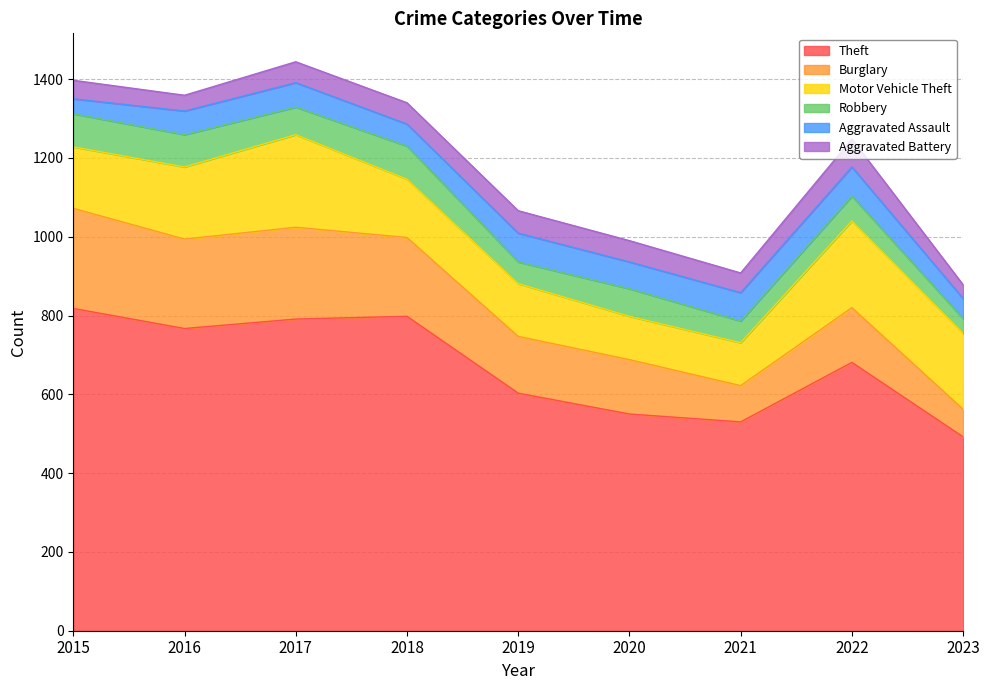

Reading left to right, what are all the values shown in this chart?

Theft: 818	767	791	798	603	550	530	681	492
Burglary: 254	227	233	200	144	138	92	139	70
Motor Vehicle Theft: 156	183	235	148	134	110	109	220	193
Robbery: 84	82	70	84	55	70	55	63	37
Aggravated Assault: 38	60	62	56	73	68	72	74	51
Aggravated Battery: 47	40	53	54	57	54	50	71	35